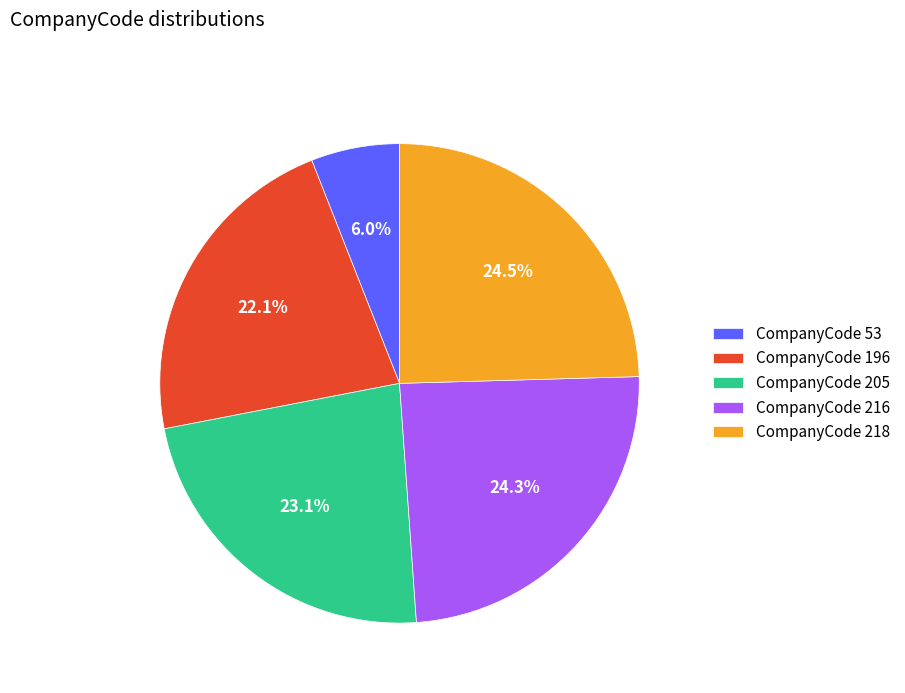

Count the number of slices in the pie.

5